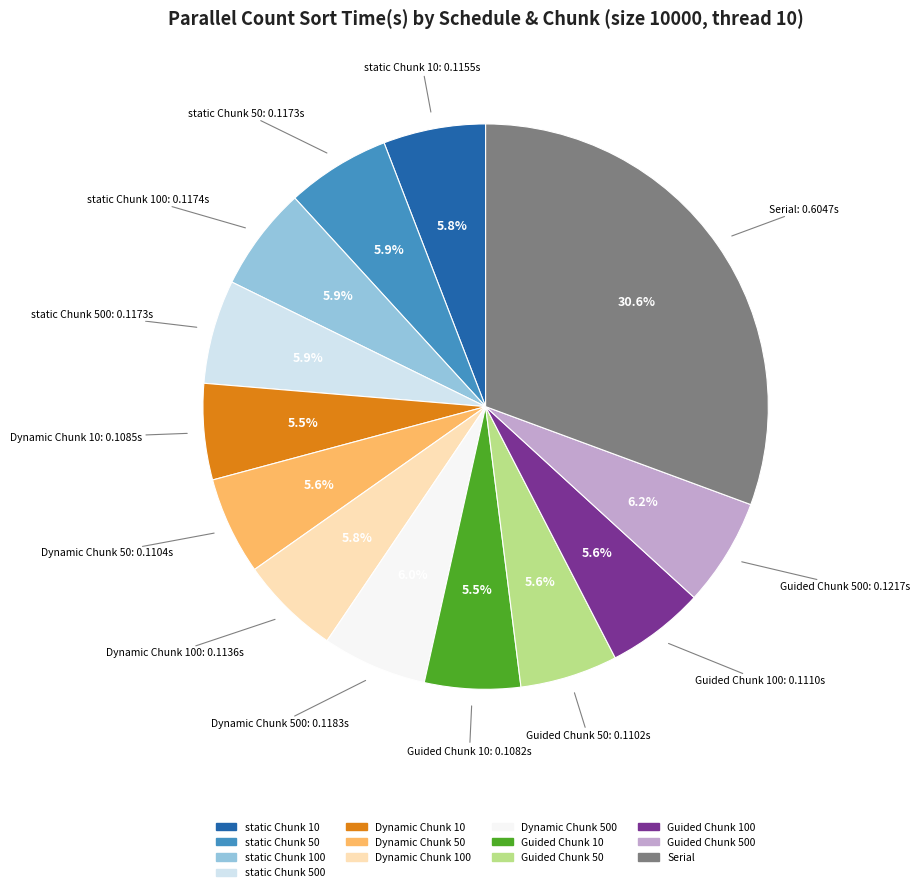

Is there a majority slice in this chart?

No